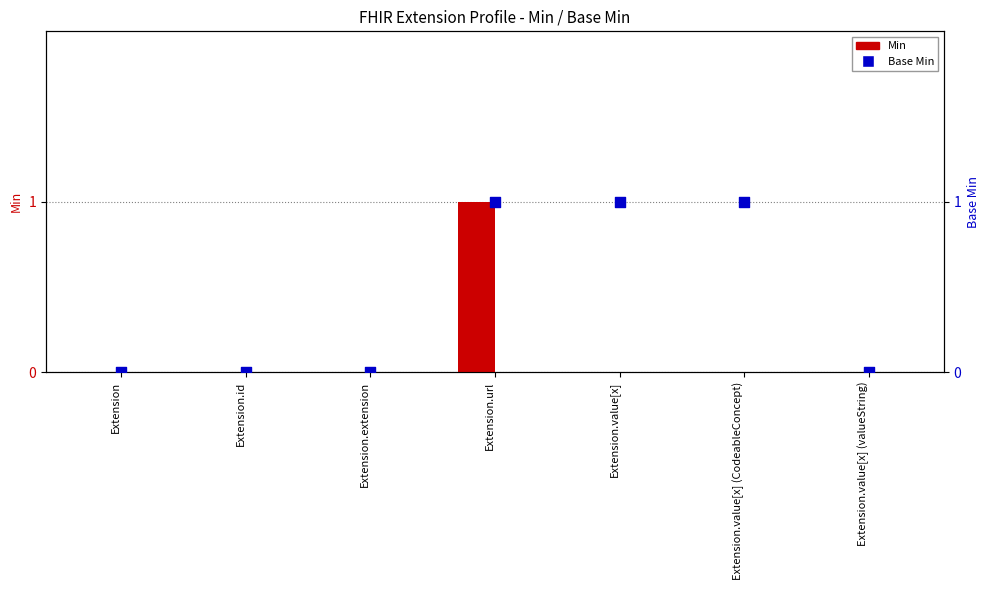

Which series has the largest total across all categories?

Base Min